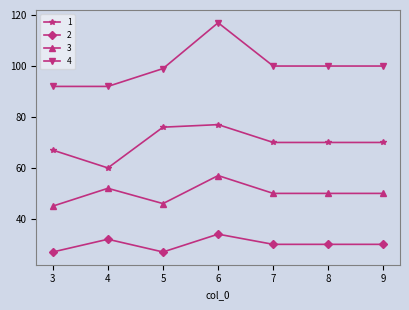

Which series has the largest total across all categories?

4